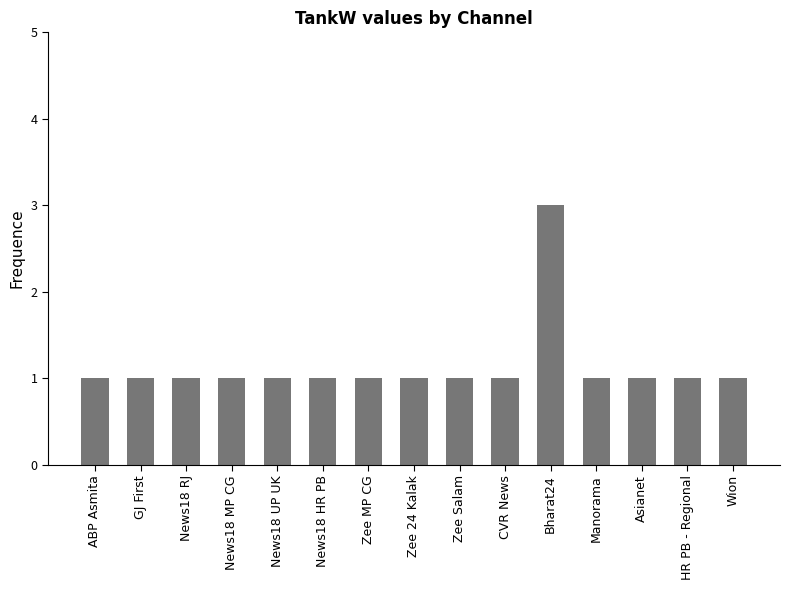

What is the sum of all values?

17